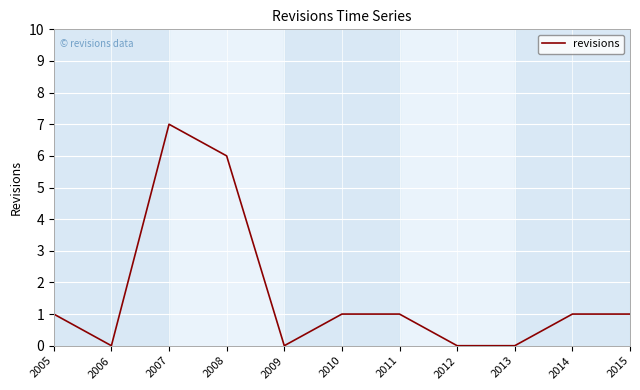

What is the difference between the maximum and second lowest values?

7